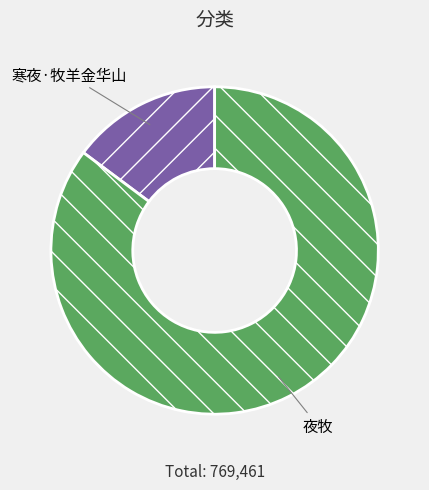

Is there any slice that represents more than half of the pie?

Yes